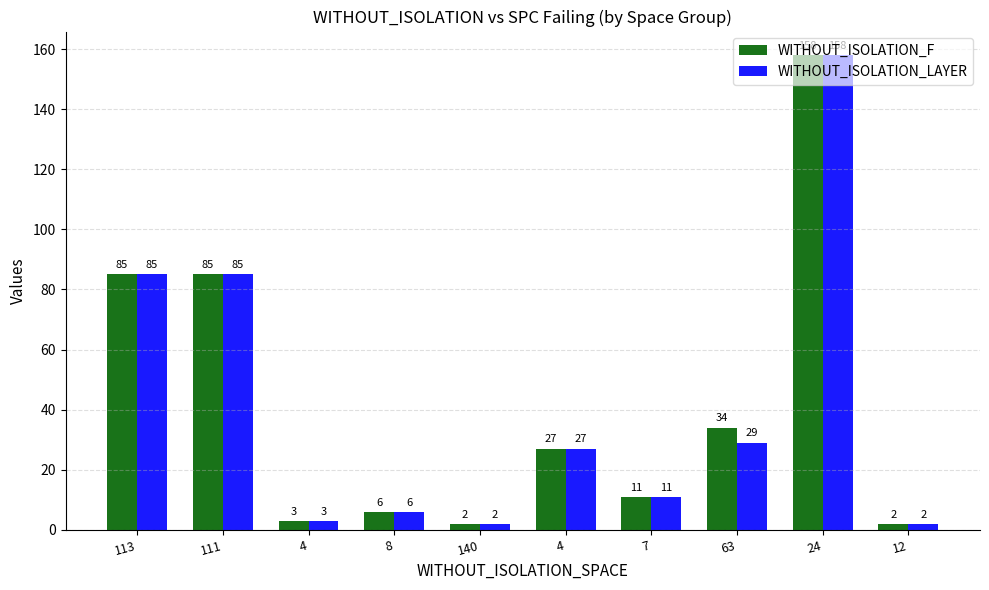

How many bars are there in total?

20